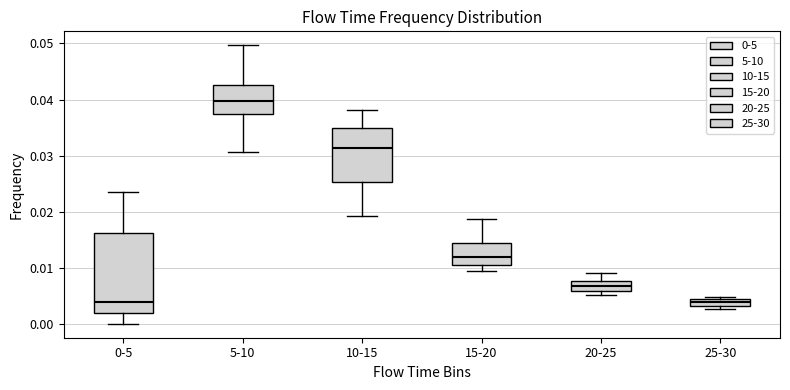

Comparing the boxes themselves (not the whiskers), which one is the tallest?

0-5